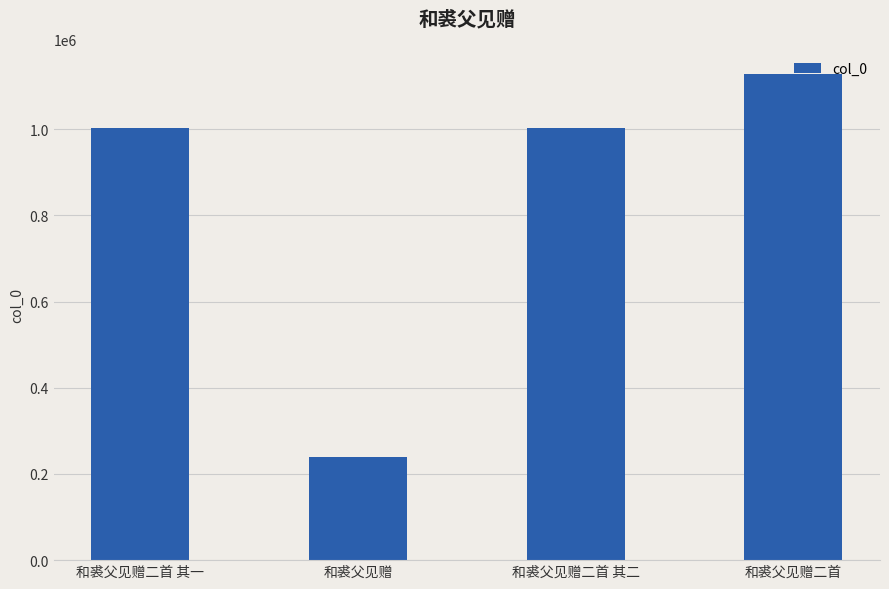

What is the difference between the maximum and minimum values?

888745